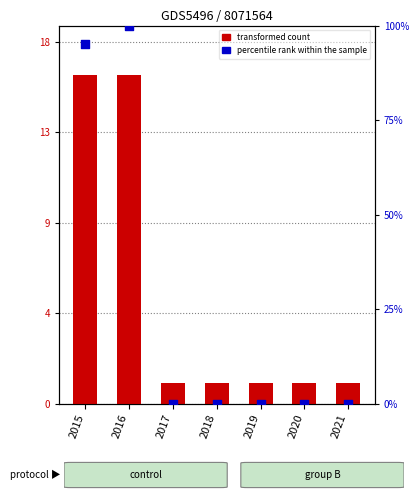

At how many categories does at least one series exceed 86?

2